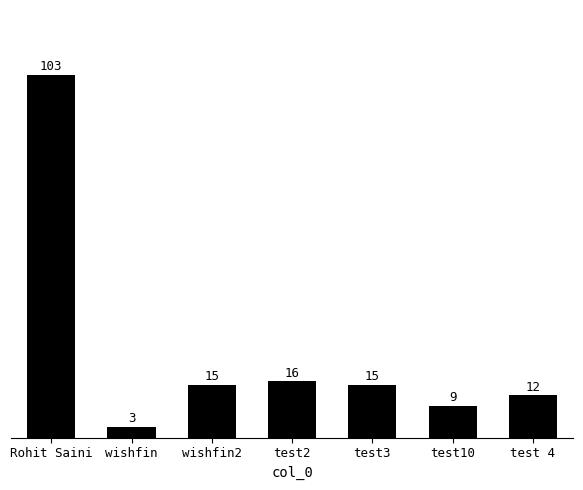

What is the sum of the values at wishfin and test3?

18